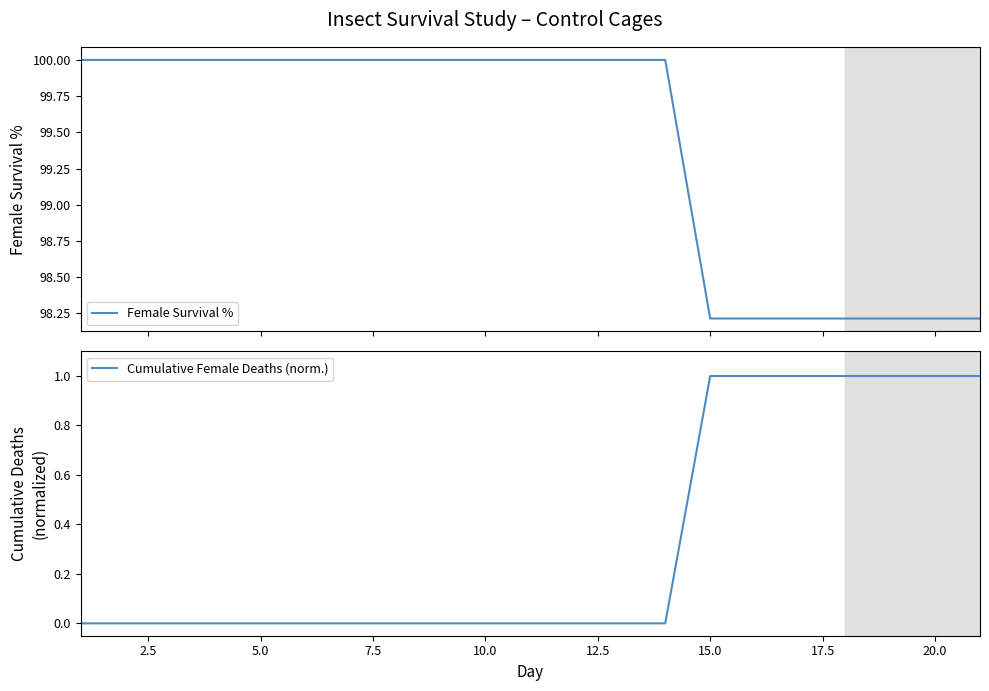

What is the minimum value for Female Survival %?

98.2